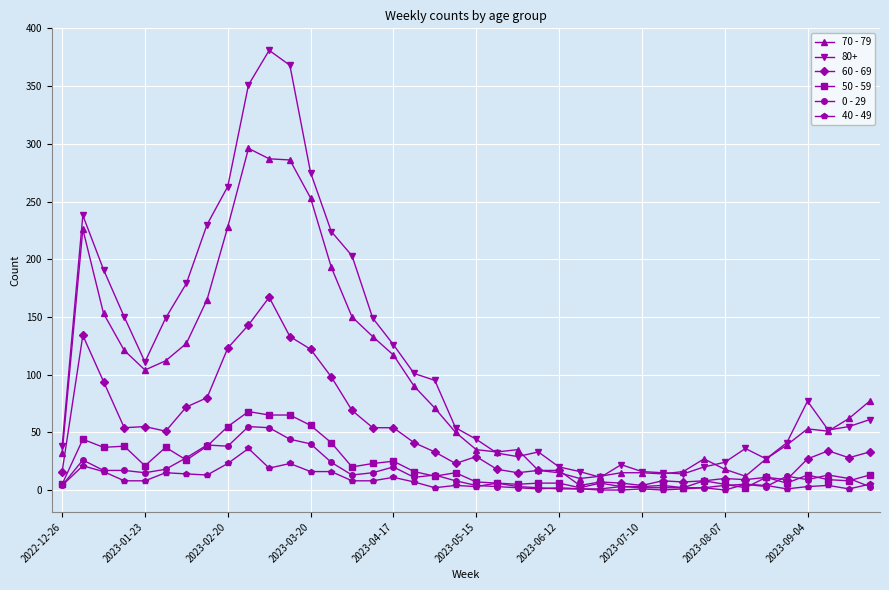

Is this an area chart (filled region under the line)?

No